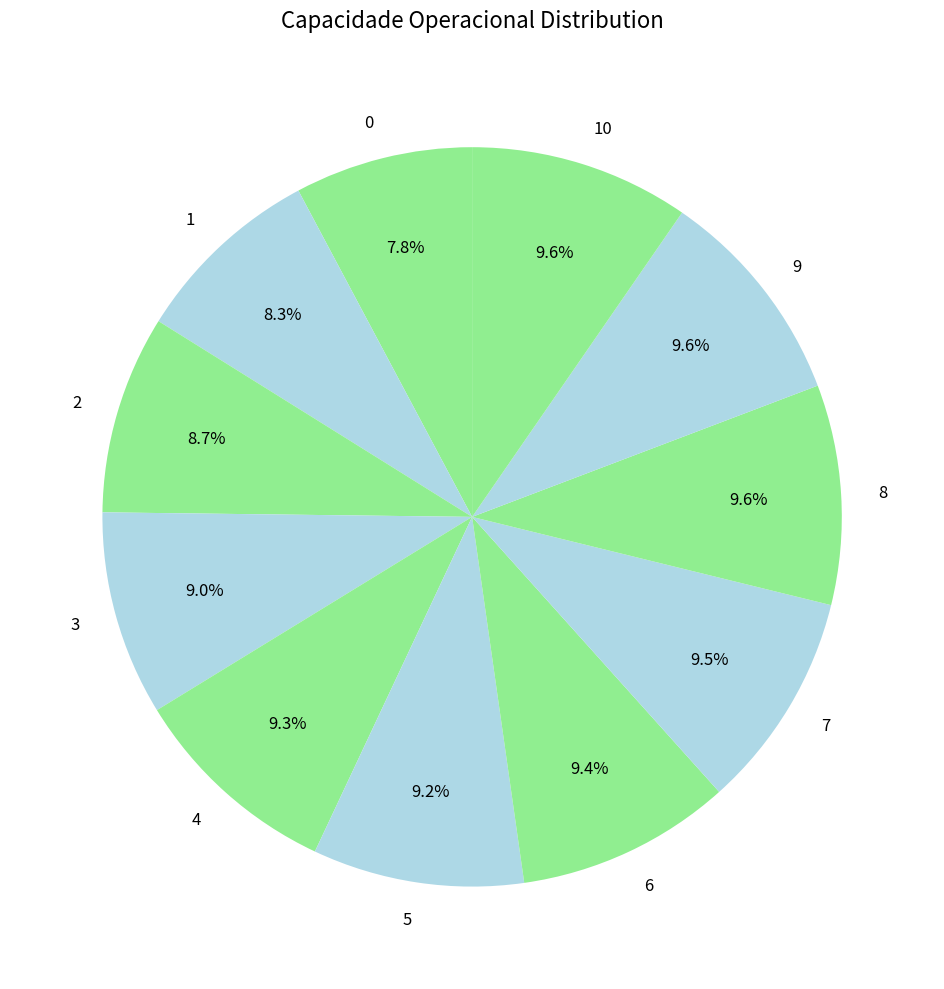

The 5 slice represents 9% of the pie. True or false?

True